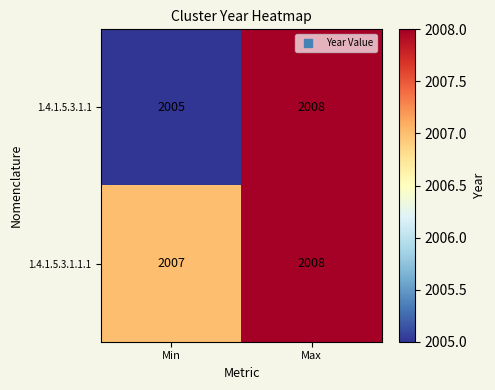

How many data points does each series have?

2